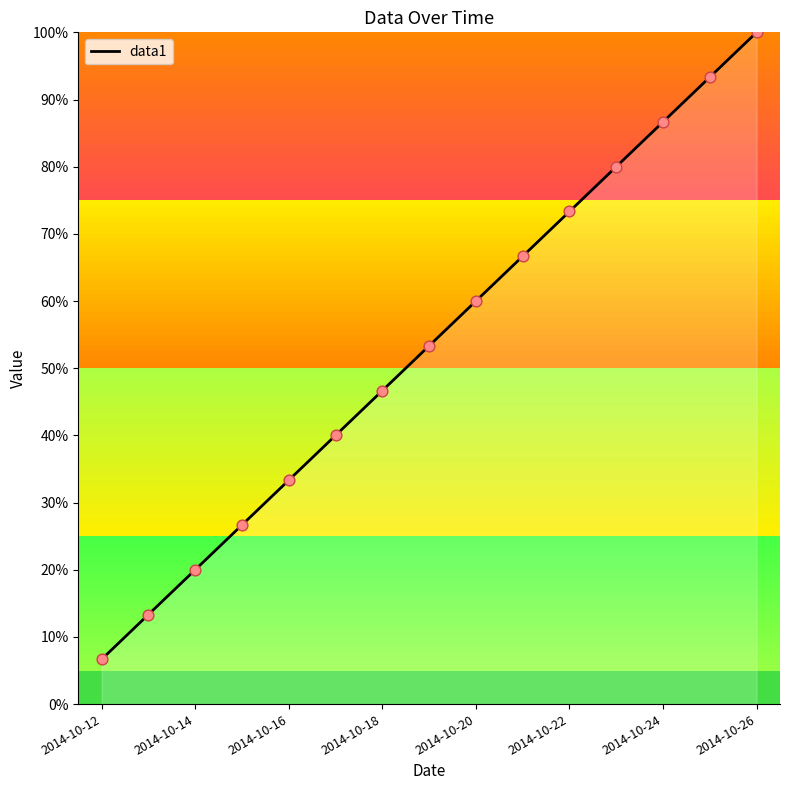

What is the maximum value shown in the chart?

100.0